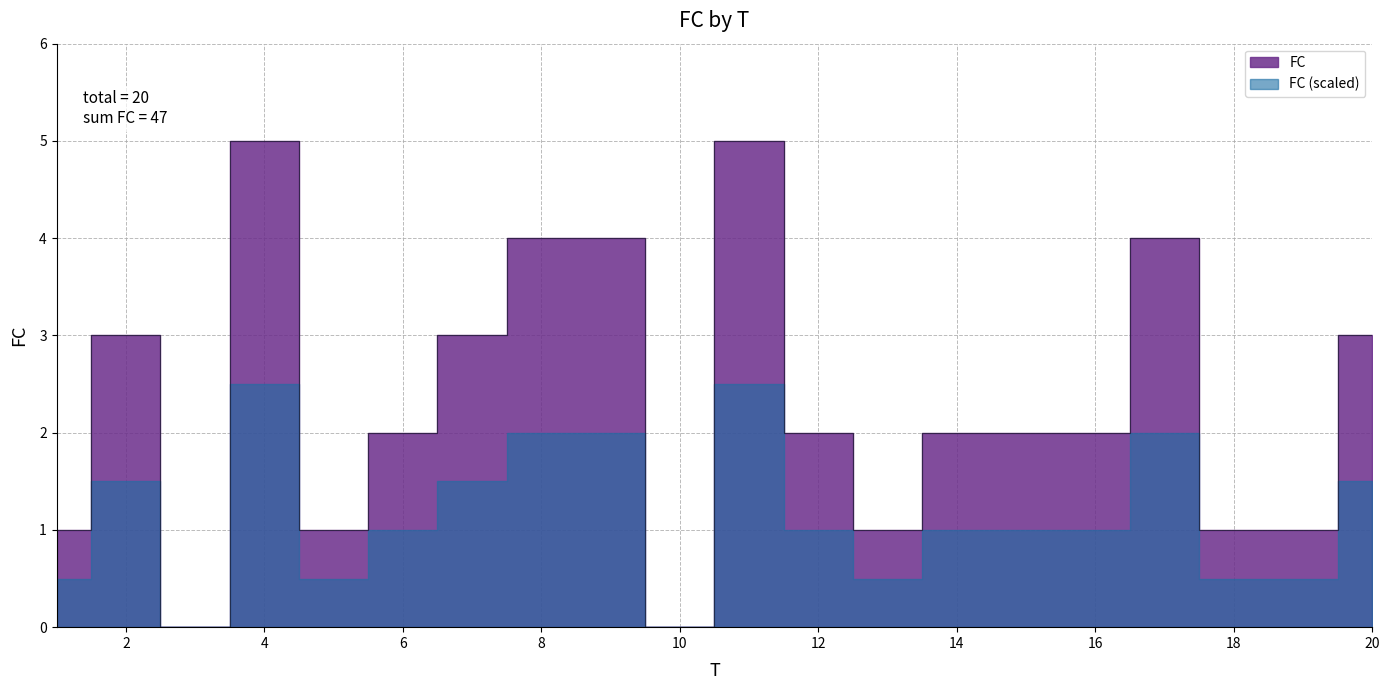

What is the change in value from 6 to 11?

+3